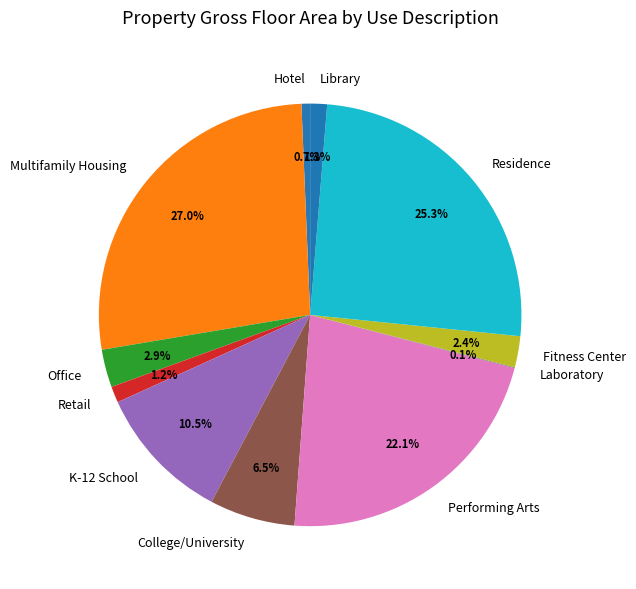

Which slice is the largest?

Multifamily Housing